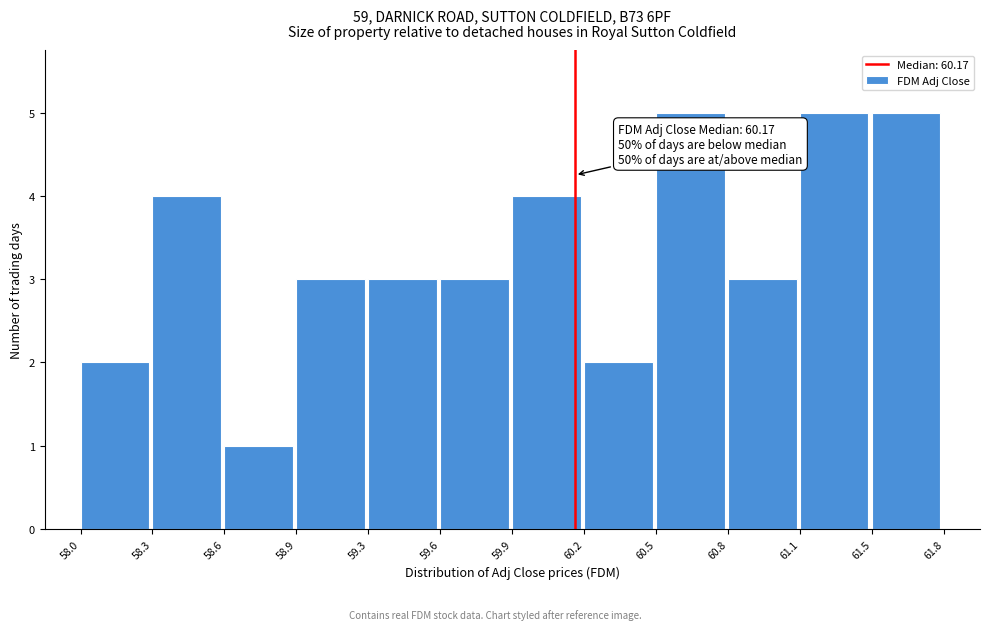

Reading left to right, extract all data points from this chart.

2	4	1	3	3	3	4	2	5	3	5	5